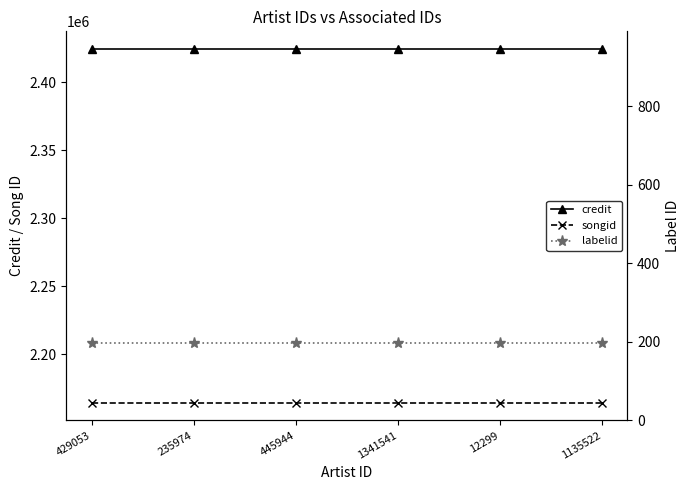

How many lines are shown in the chart?

3